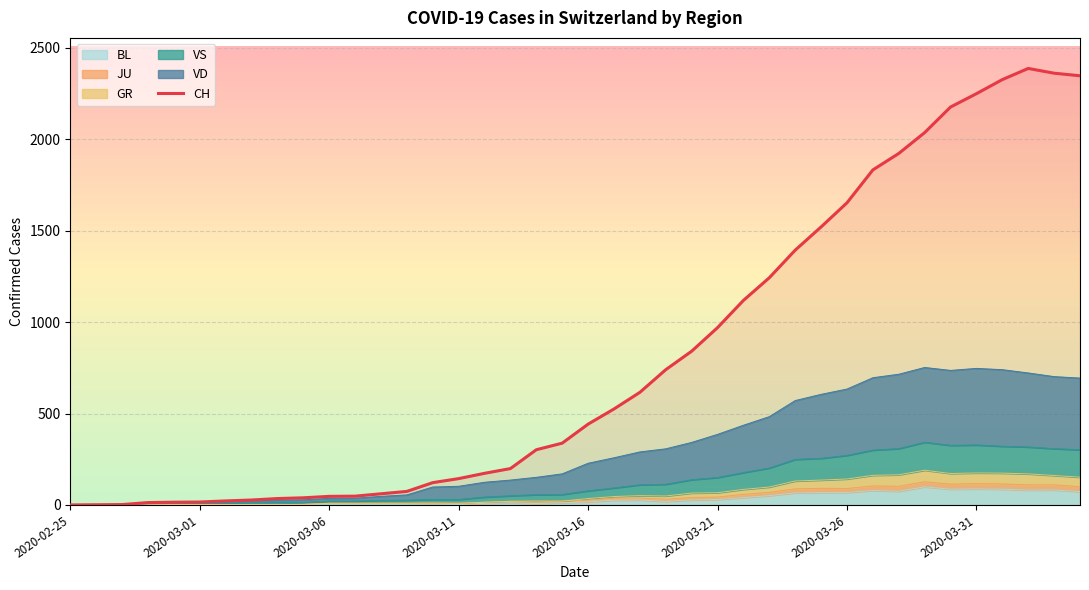

True or false: the data has more than 2 interior local peaks.

False